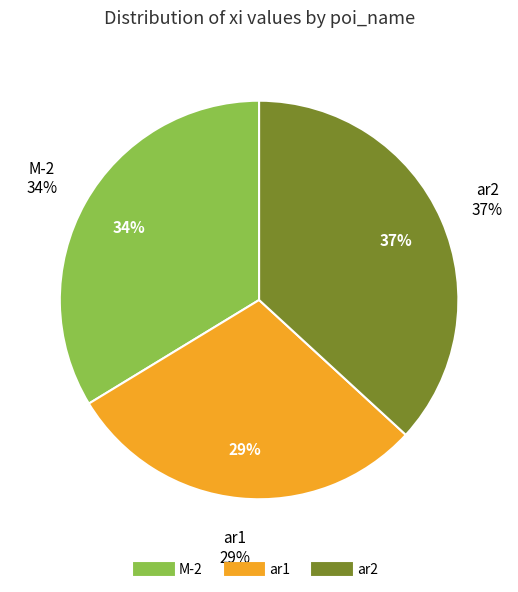

Does ar1 account for over 50% of the chart?

No